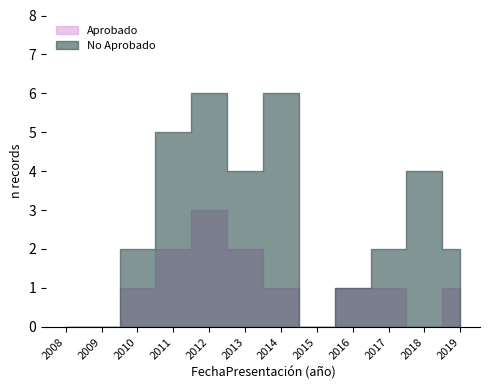

What is the difference between the maximum and second lowest values in the Aprobado series?

3